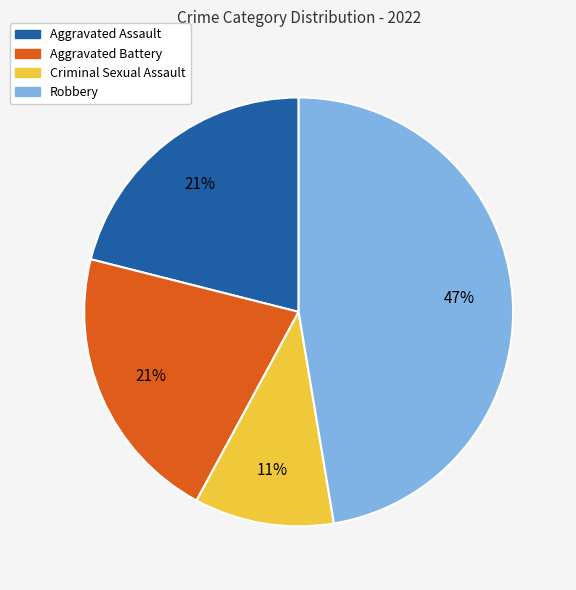

What percentage is the Criminal Sexual Assault slice, to the nearest percent?

11%